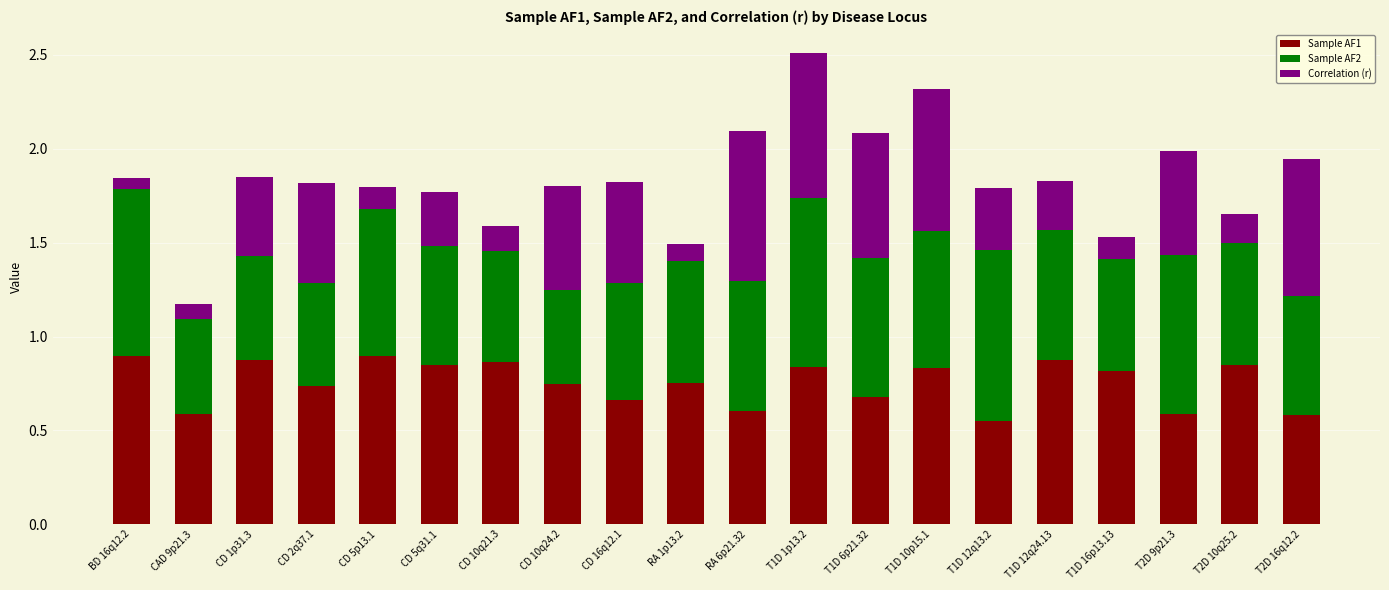

Does the chart contain any negative values?

No